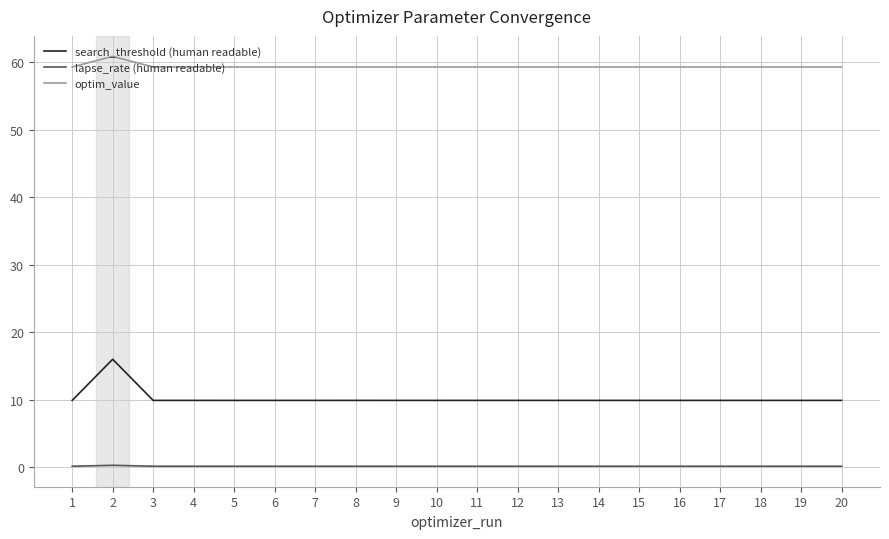

Is it true that lapse_rate (human readable) equals 0.1 at 10?

True